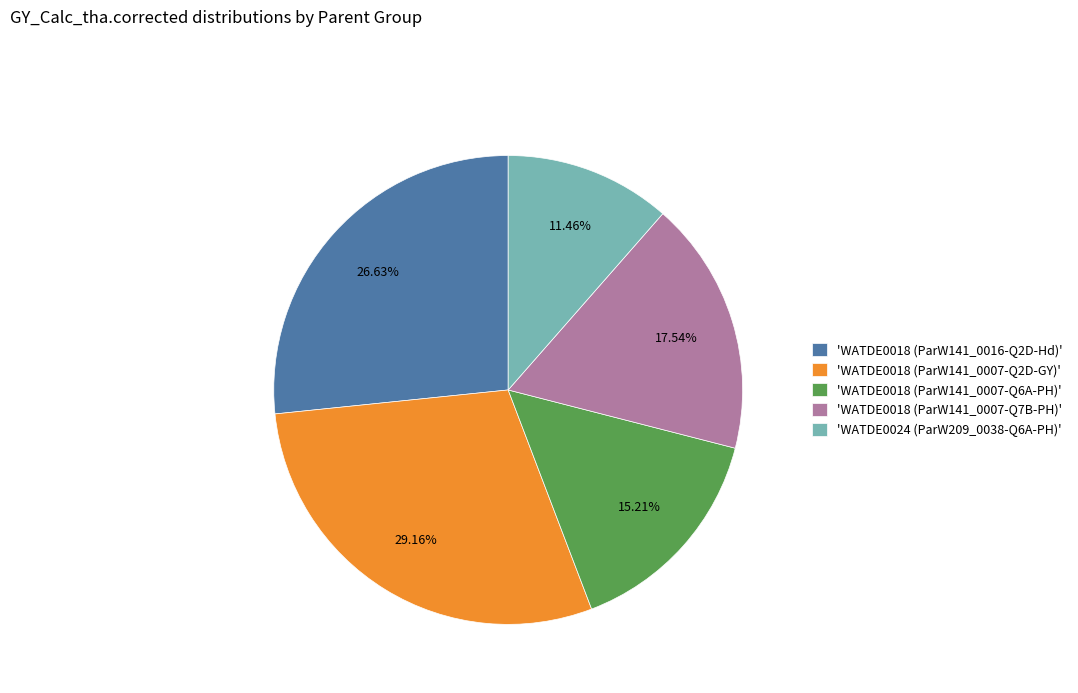

Do 'WATDE0018 (ParW141_0016-Q2D-Hd)' and 'WATDE0024 (ParW209_0038-Q6A-PH)' together represent more than half of the pie?

No